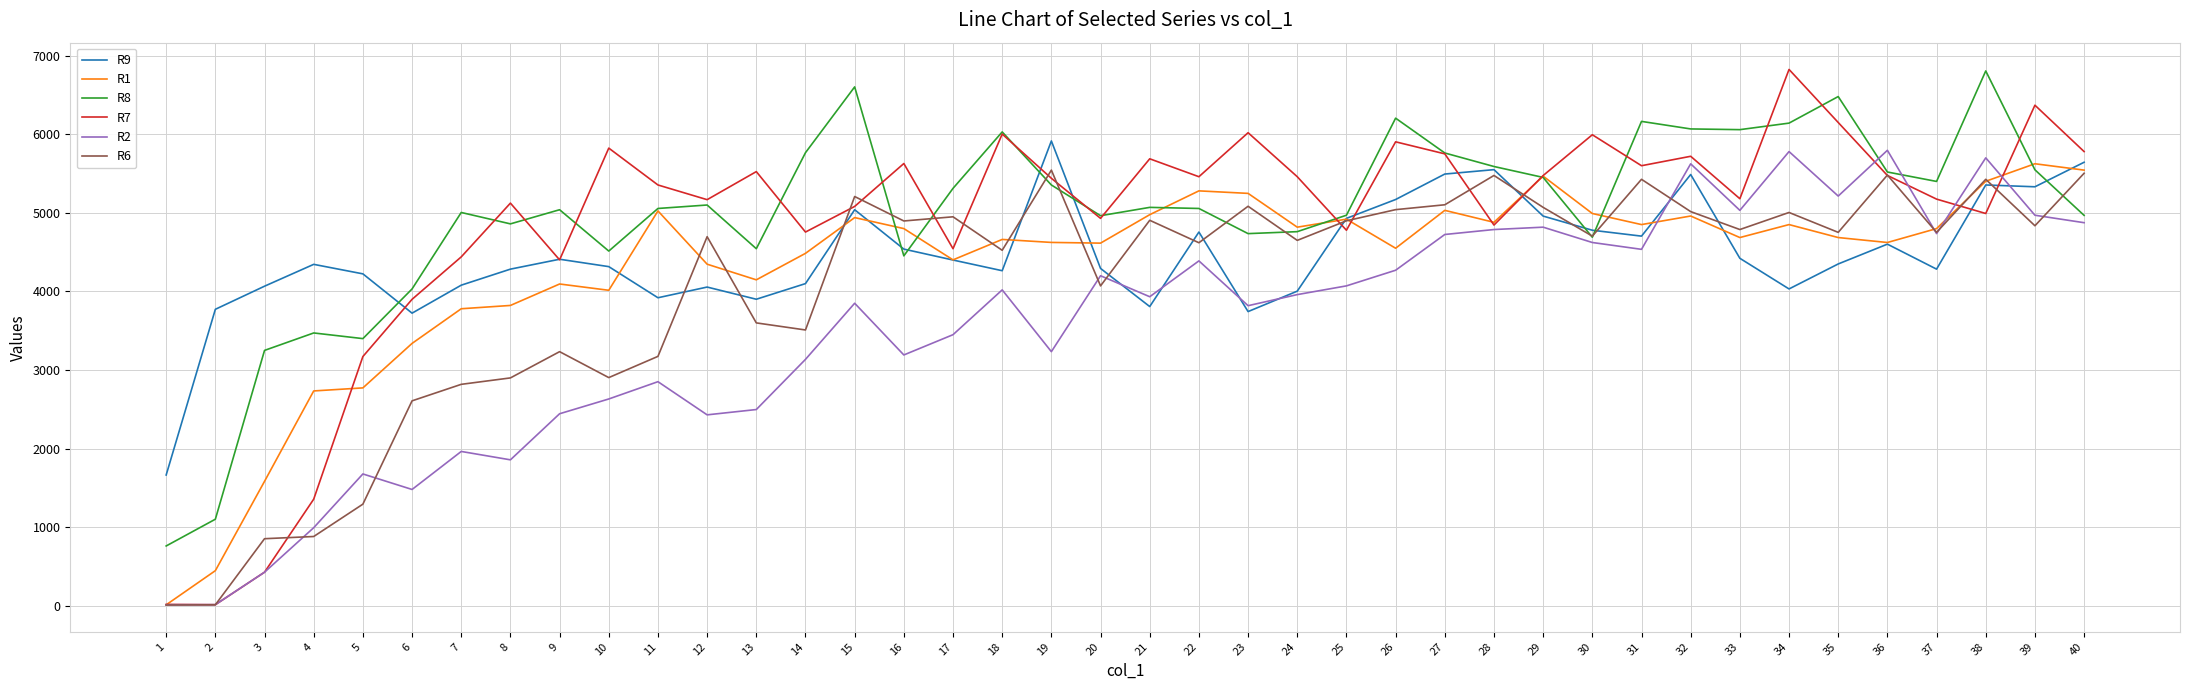

Is the value of R2 at 9 greater than the value of R1 at 10?

No